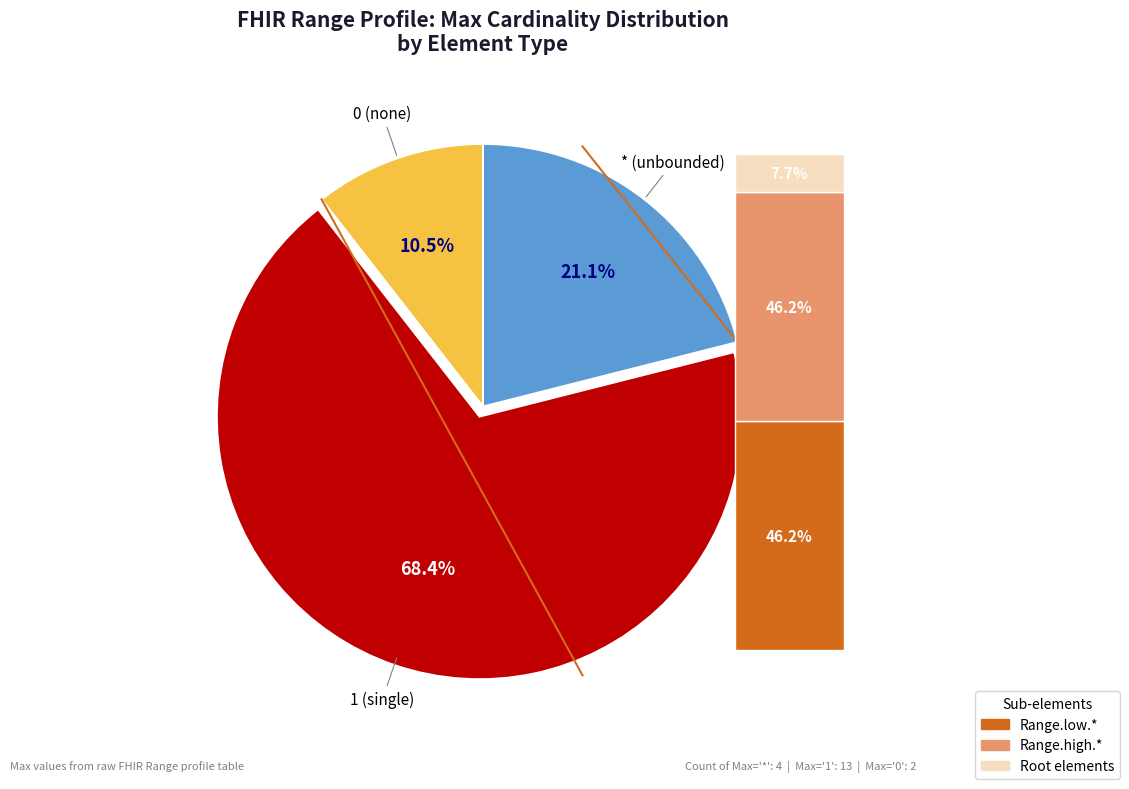

Combined, do Range.low.value and Range.extension account for over 50%?

No